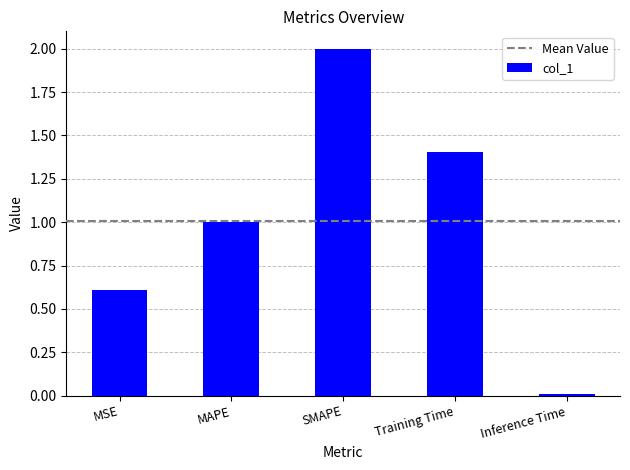

What is the label of the 5th bar from the right?

MSE